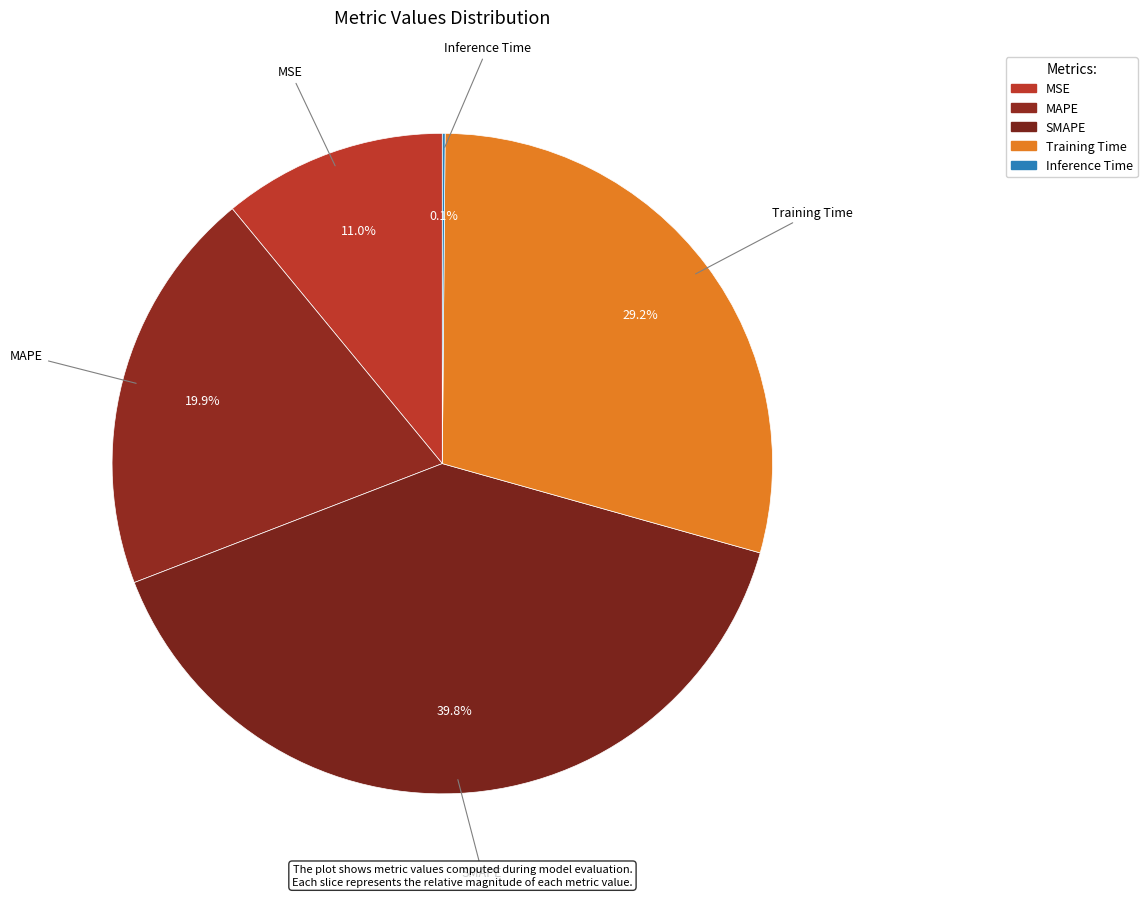

How many slices are in this pie chart?

5